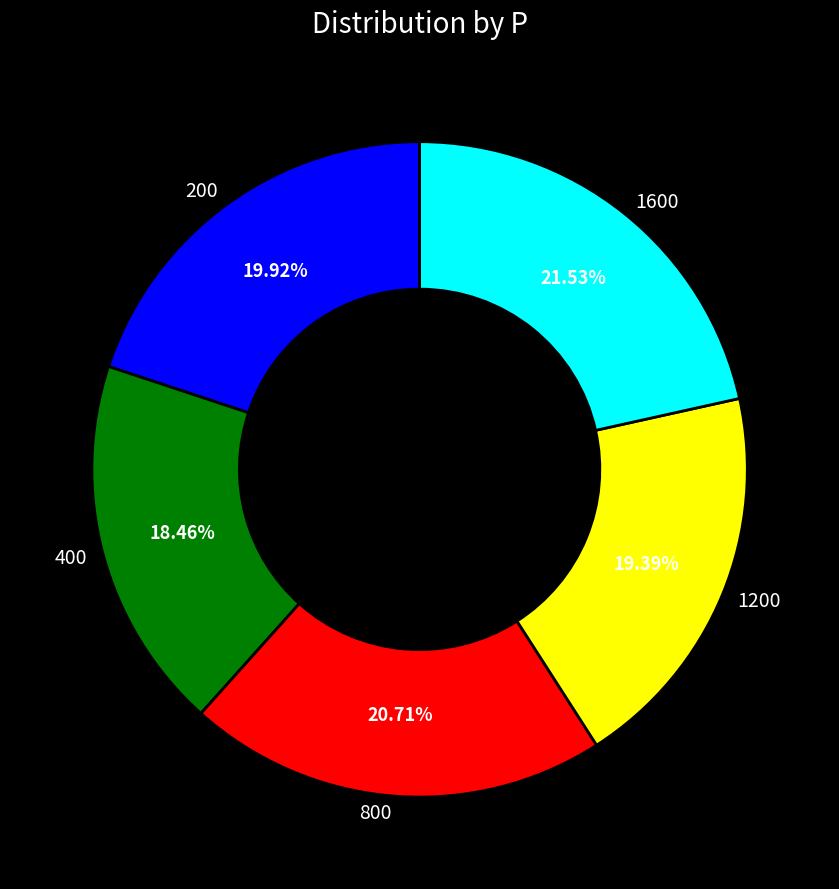

Is it true that 1600 is 14% of the pie?

False